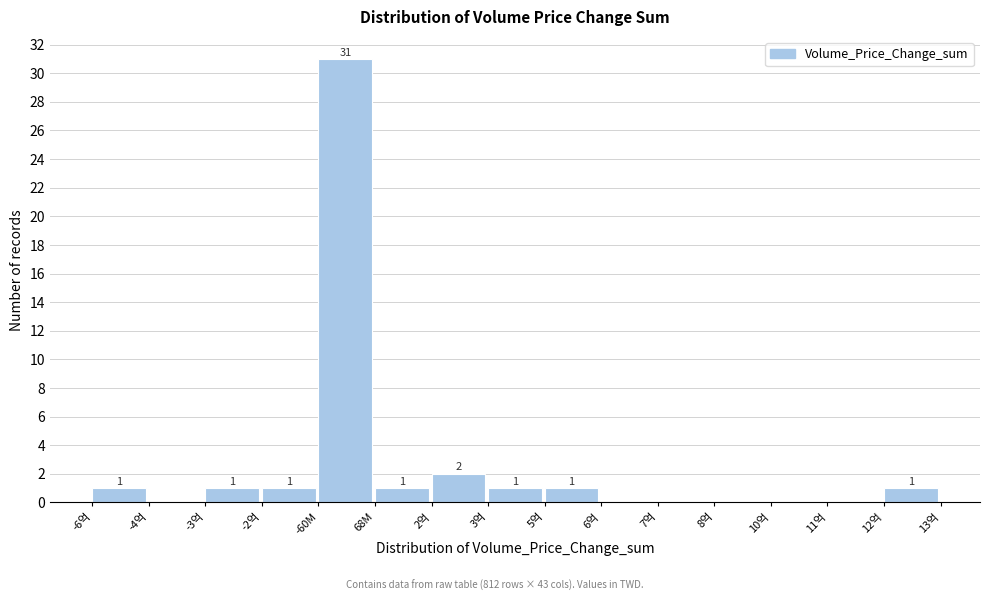

Reading left to right, transcribe all the data shown in this chart.

-6억=1	-4억=0	-3억=1	-2억=1	-60M=31	68M=1	2억=2	3억=1	5억=1	6억=0	7억=0	8억=0	10억=0	11억=0	12억=1